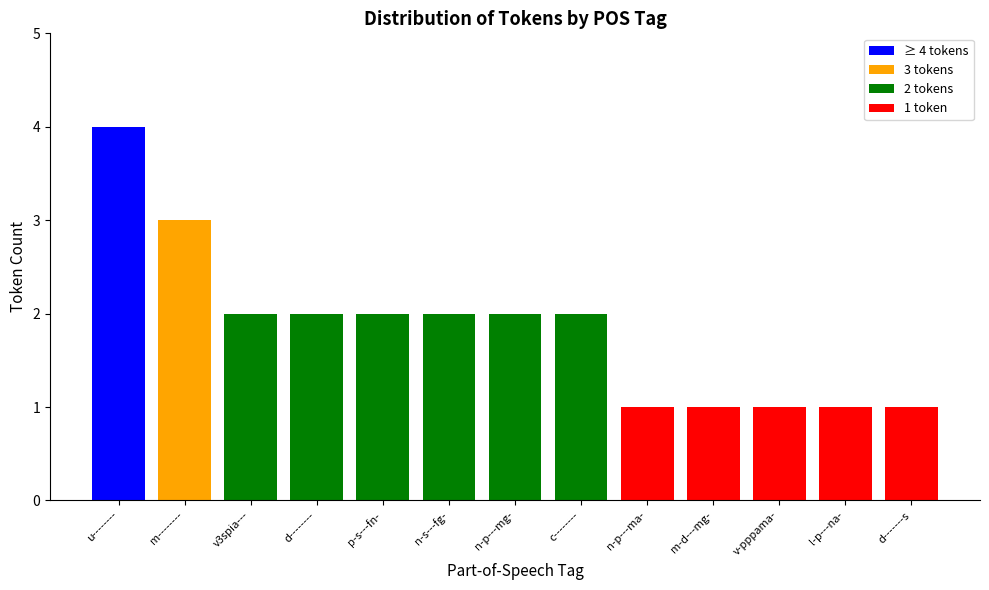

True or false: the data shows 0 at n-p---ma-.

False